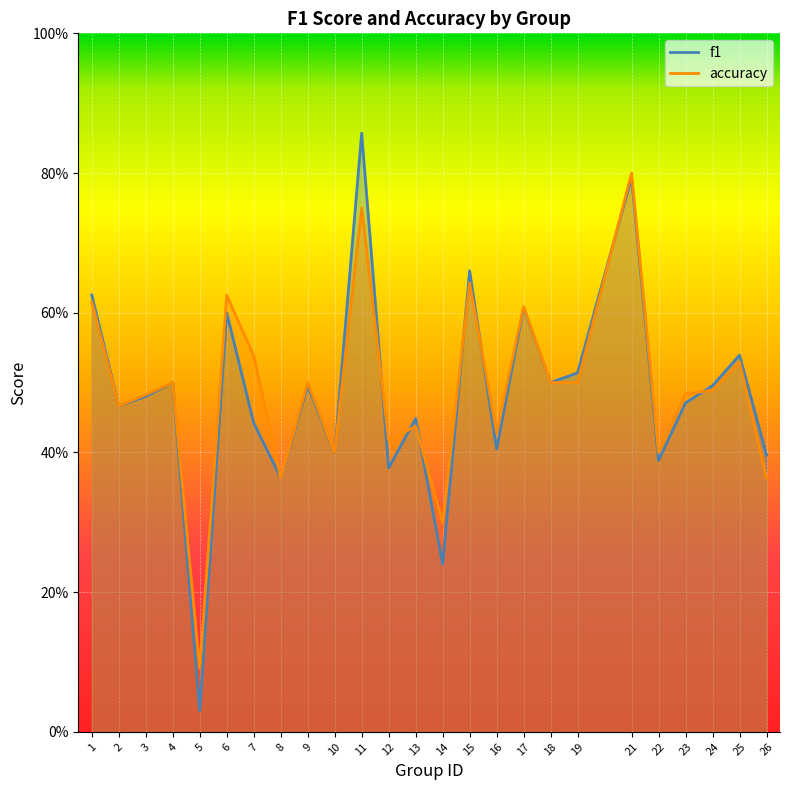

How many interior local peaks does the f1 series have?

9